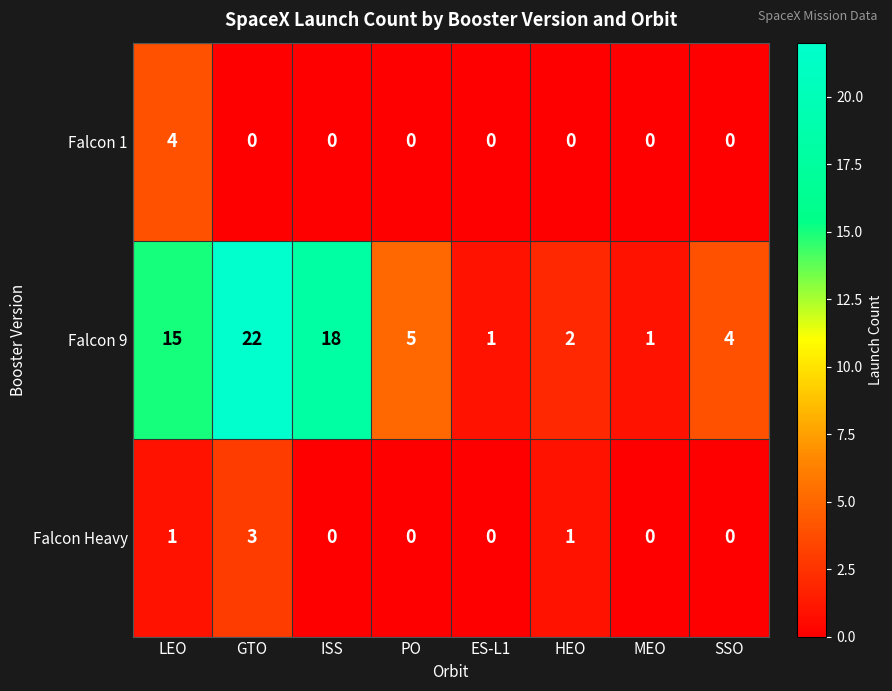

Is it true that Falcon Heavy equals 1 at HEO?

True